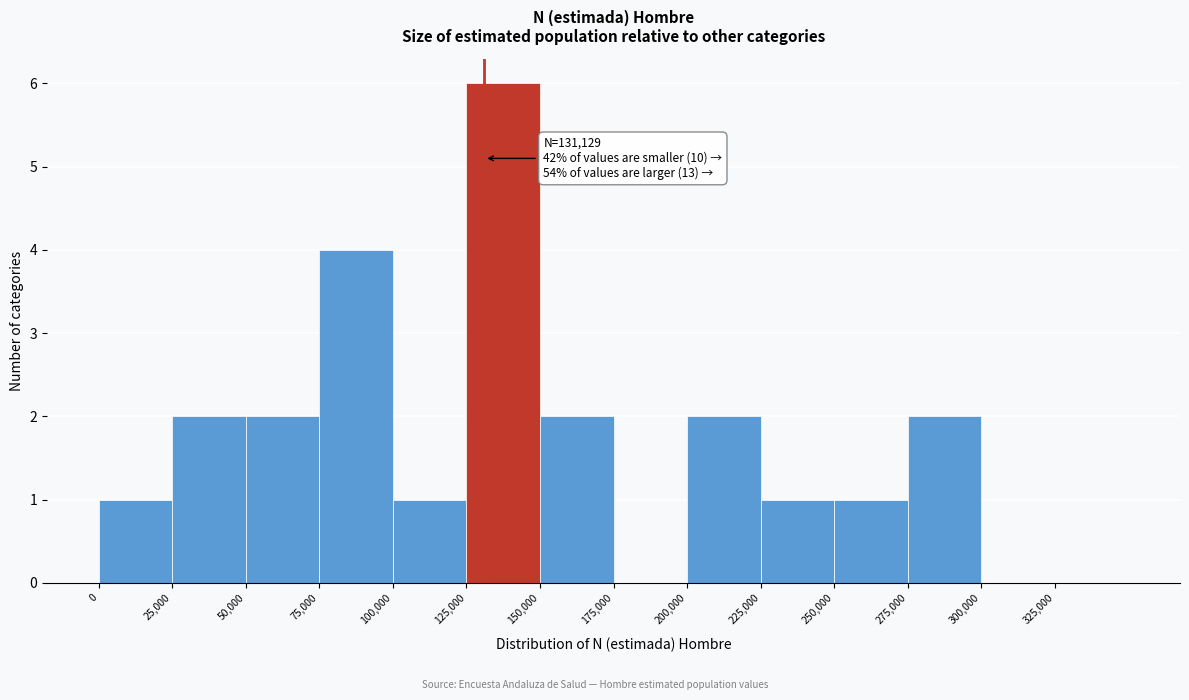

Over which range of the x-axis is the bar tallest?

125000 to 150000